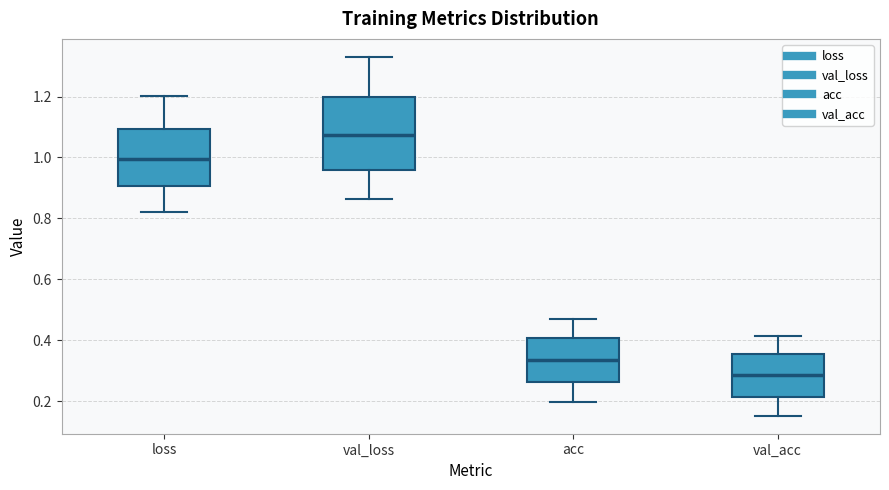

Reading left to right, read every box against the y-axis: the position of its median line, the range the box covers, and the ends of its whiskers. The values are not printed on the chart, so give them approximately, as read against the axis.

loss: median 1.00, box 0.90 to 1.10, whiskers 0.82 to 1.20
val_loss: median 1.08, box 0.96 to 1.20, whiskers 0.86 to 1.34
acc: median 0.34, box 0.26 to 0.40, whiskers 0.20 to 0.46
val_acc: median 0.28, box 0.22 to 0.36, whiskers 0.16 to 0.42